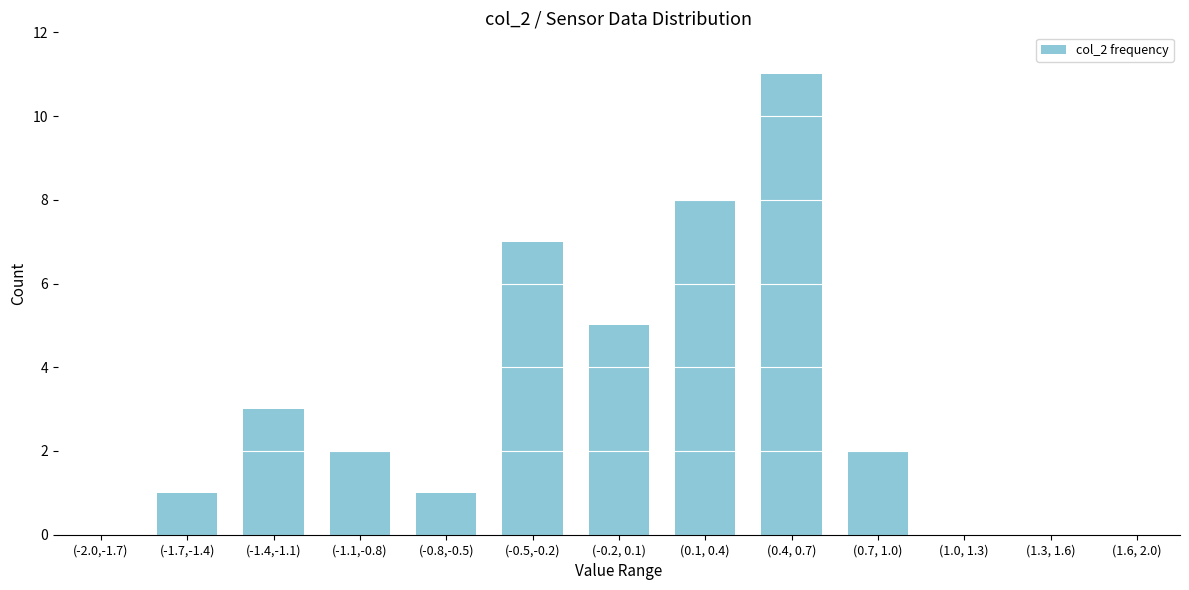

Reading left to right, extract all data points from this chart.

(-2.0,-1.7)=0	(-1.7,-1.4)=1	(-1.4,-1.1)=3	(-1.1,-0.8)=2	(-0.8,-0.5)=1	(-0.5,-0.2)=7	(-0.2, 0.1)=5	(0.1, 0.4)=8	(0.4, 0.7)=11	(0.7, 1.0)=2	(1.0, 1.3)=0	(1.3, 1.6)=0	(1.6, 2.0)=0